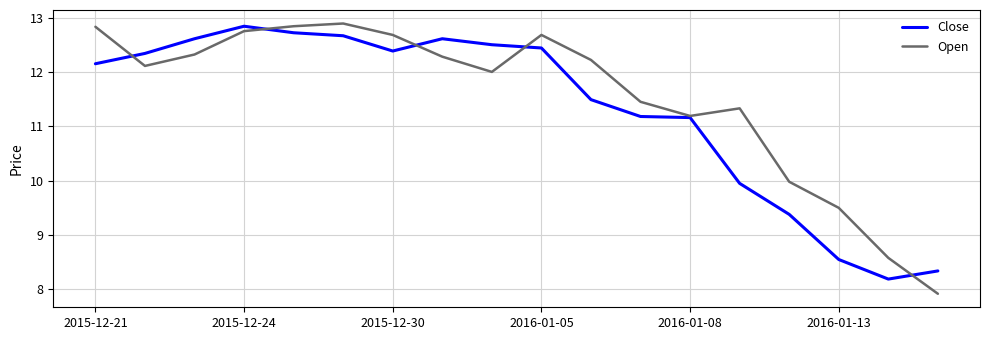

What is the minimum value for Open?

7.9